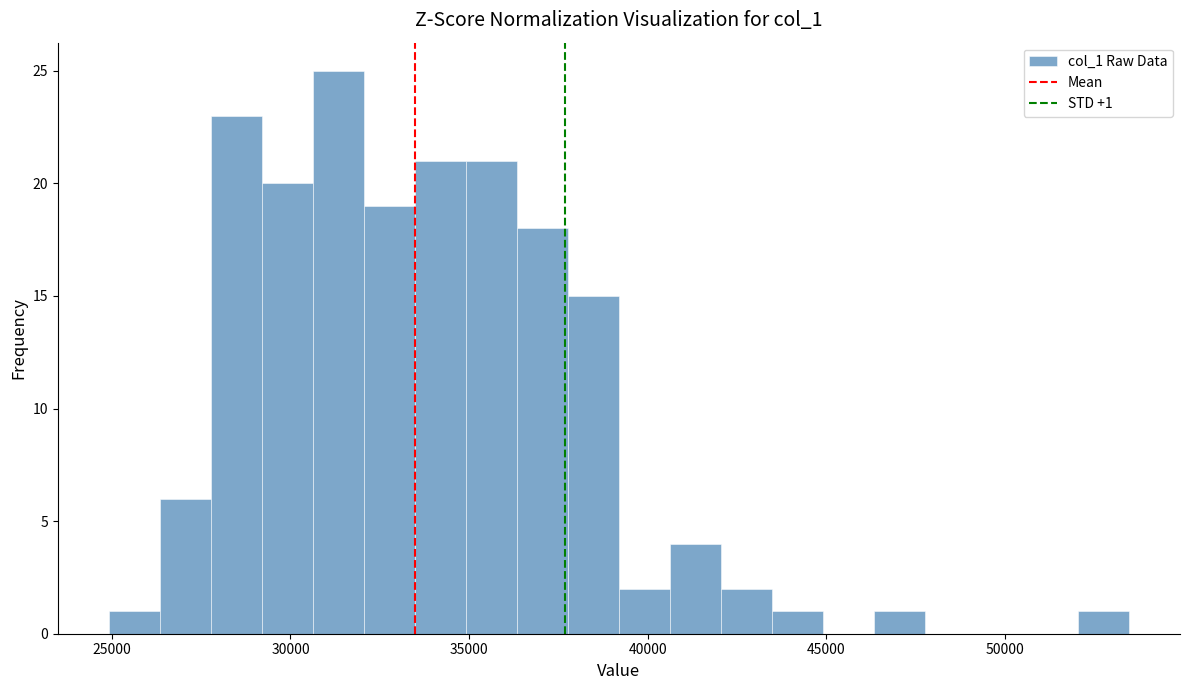

Around what value on the x-axis is the tallest bar? Give the approximate position of its centre, as read against the axis.

31500